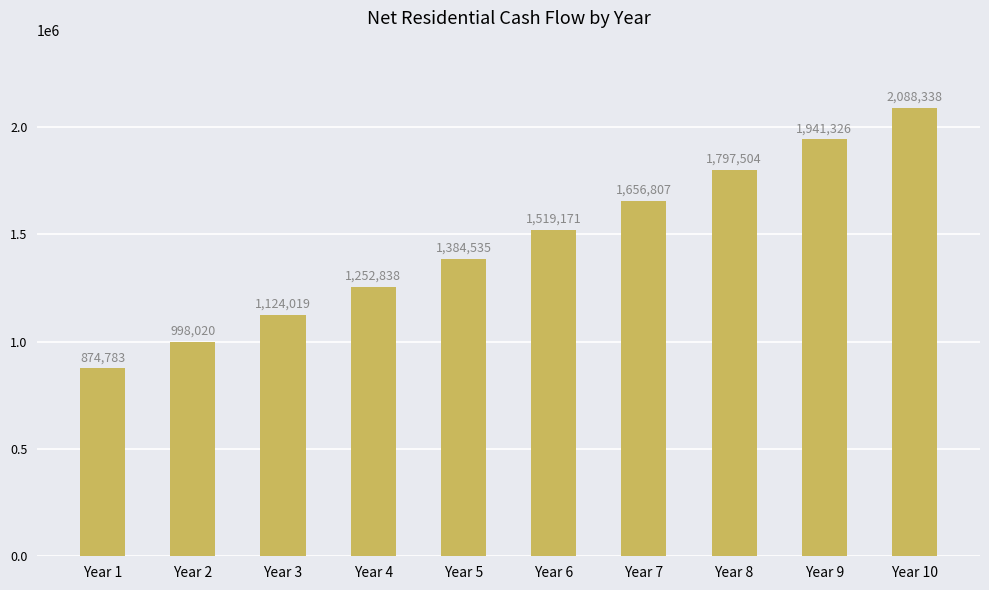

What is the difference between the maximum and minimum values?

1213555.1